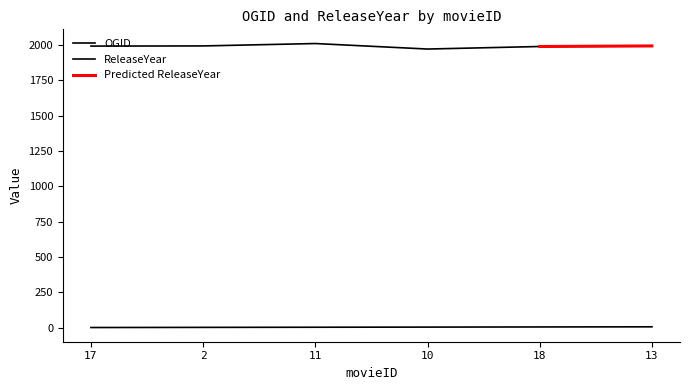

At which category is the sum across all series the highest?

11